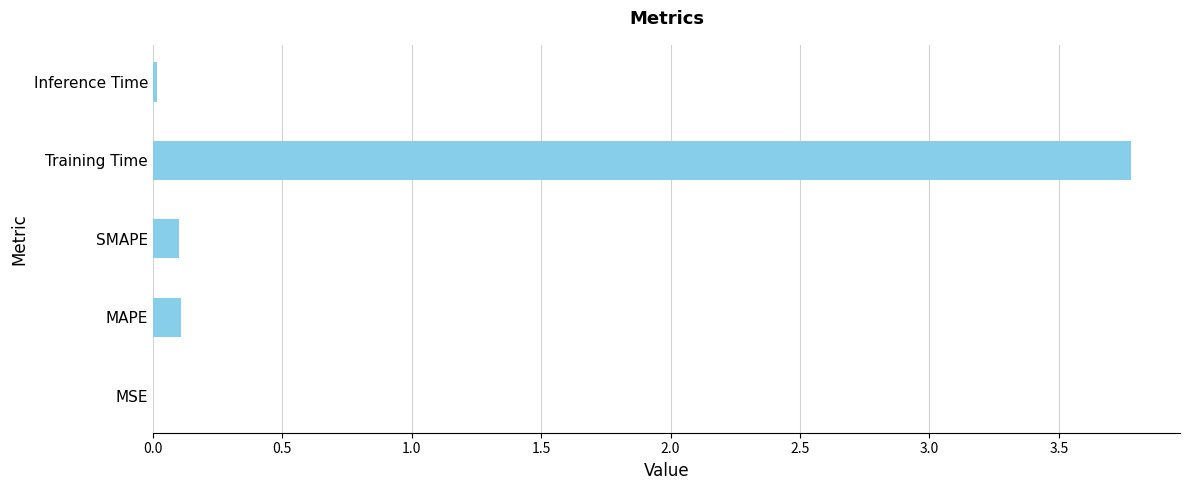

The chart shows a value of 0.0 at MSE. True or false?

True